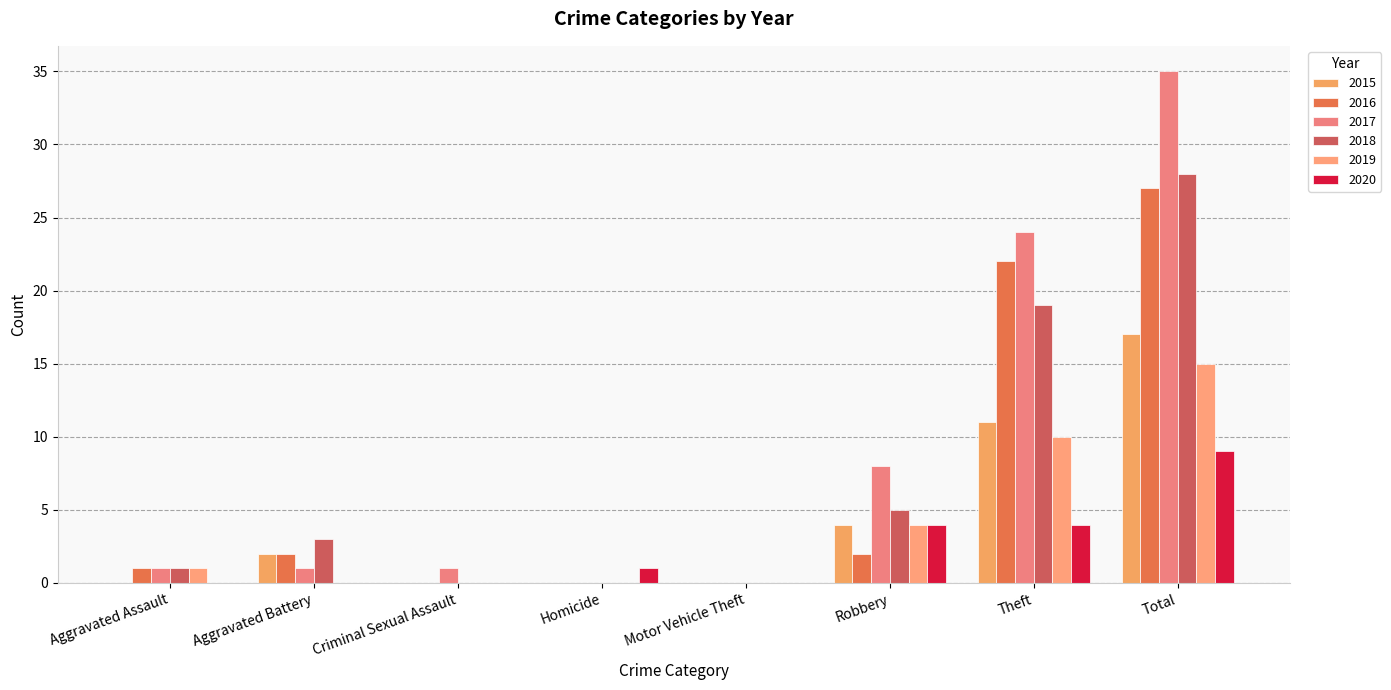

Is it true that 2017 equals 0 at Homicide?

True